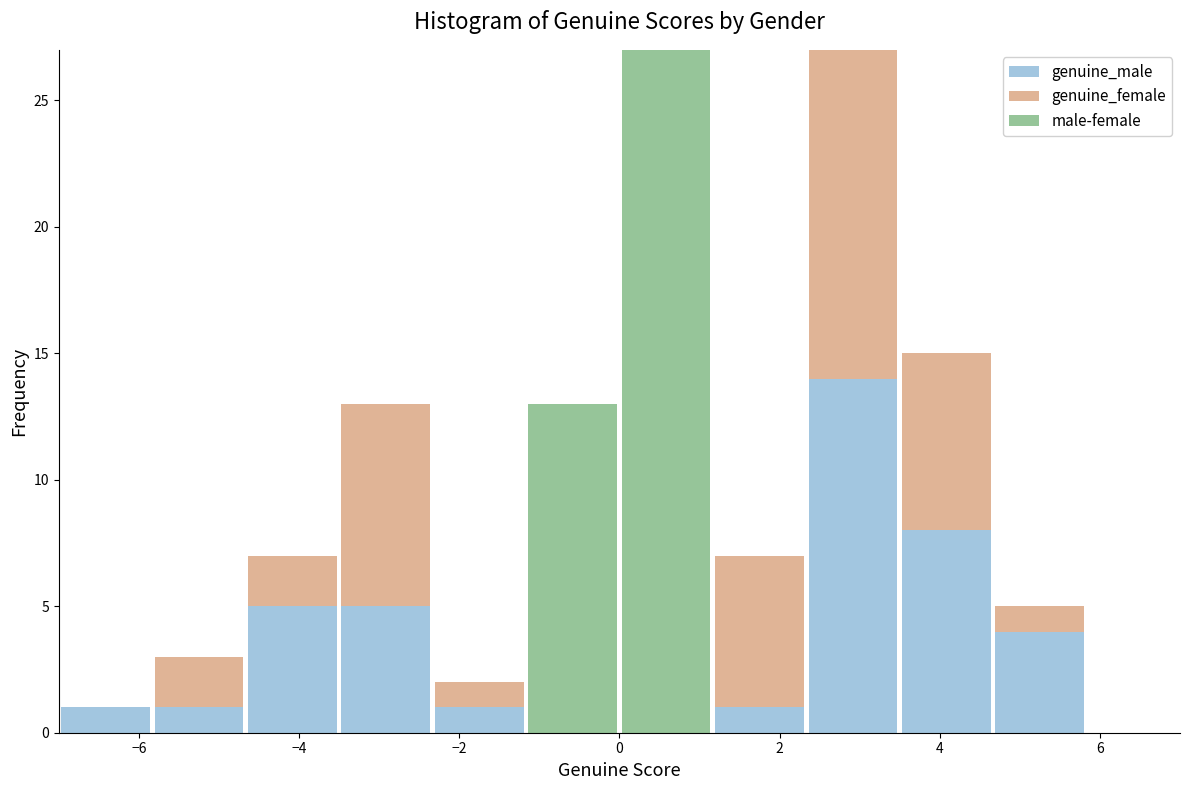

Reading left to right, transcribe this chart: for each stacked bar, give the range it covers on the x-axis and its total height. Neither the bar edges nor the heights are printed on the chart, so give them approximately, as read against the axes.

-7.0 to -5.8: 1
-5.8 to -4.6: 3
-4.6 to -3.4: 7
-3.4 to -2.4: 13
-2.4 to -1.2: 2
-1.2 to 0.0: 13
0.0 to 1.2: 27
1.2 to 2.4: 7
2.4 to 3.6: 27
3.6 to 4.6: 15
4.6 to 5.8: 5
5.8 to 7.0: 0